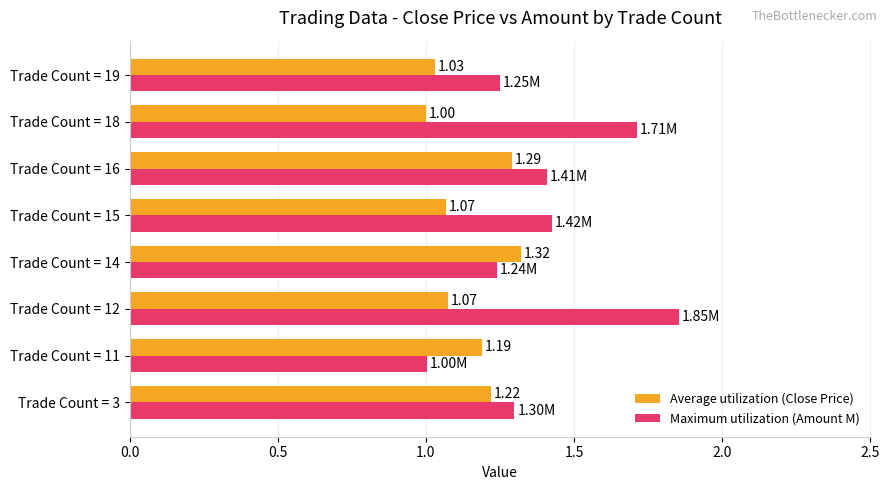

Which category has the highest value across all series?

Trade Count = 12